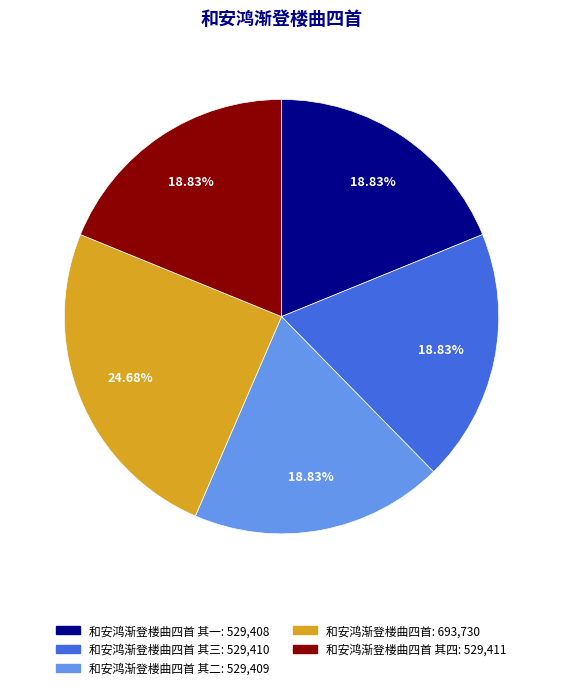

Does any single category account for the majority?

No